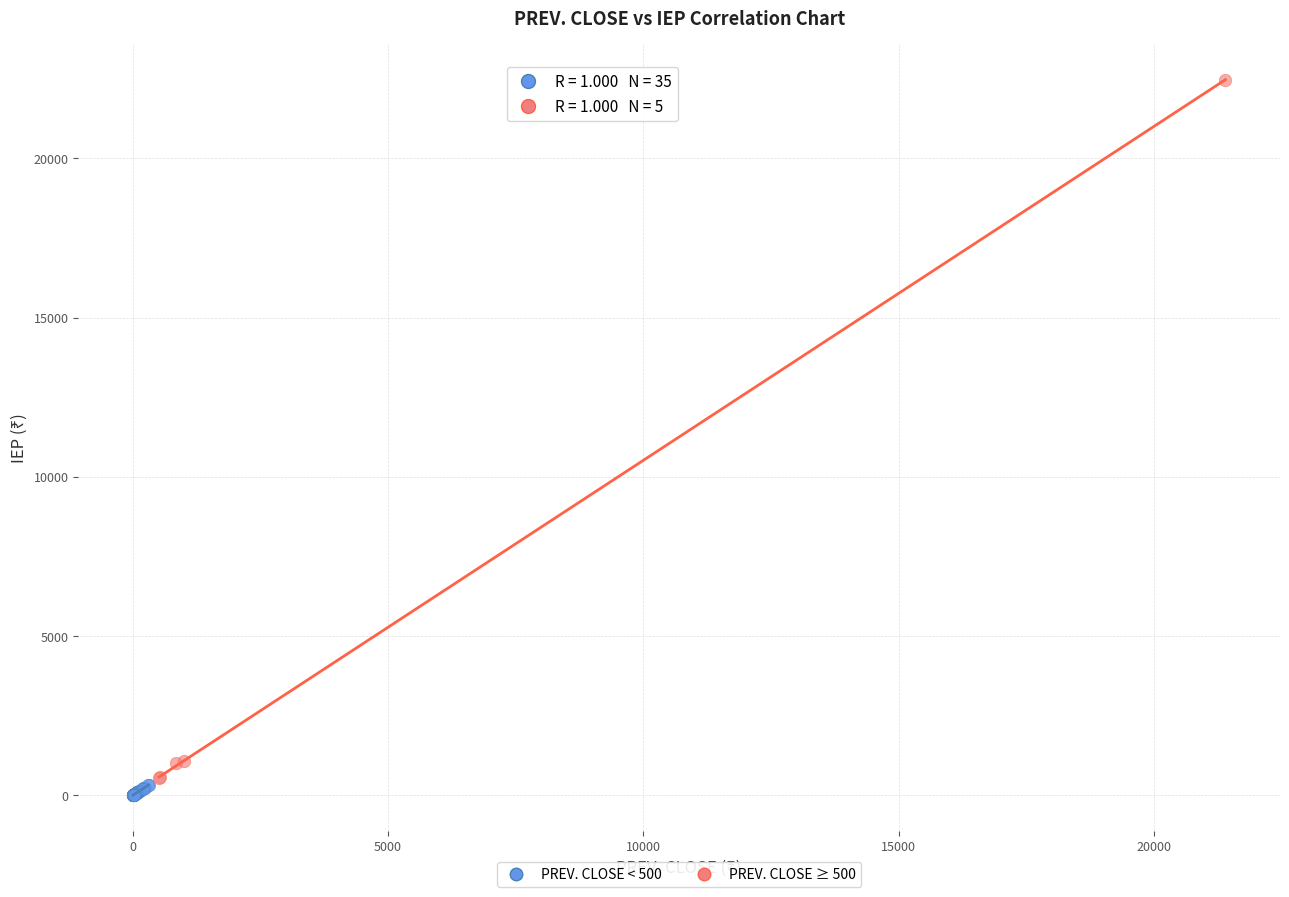

Which series has the widest spread of Y values?

PREV. CLOSE ≥ 500